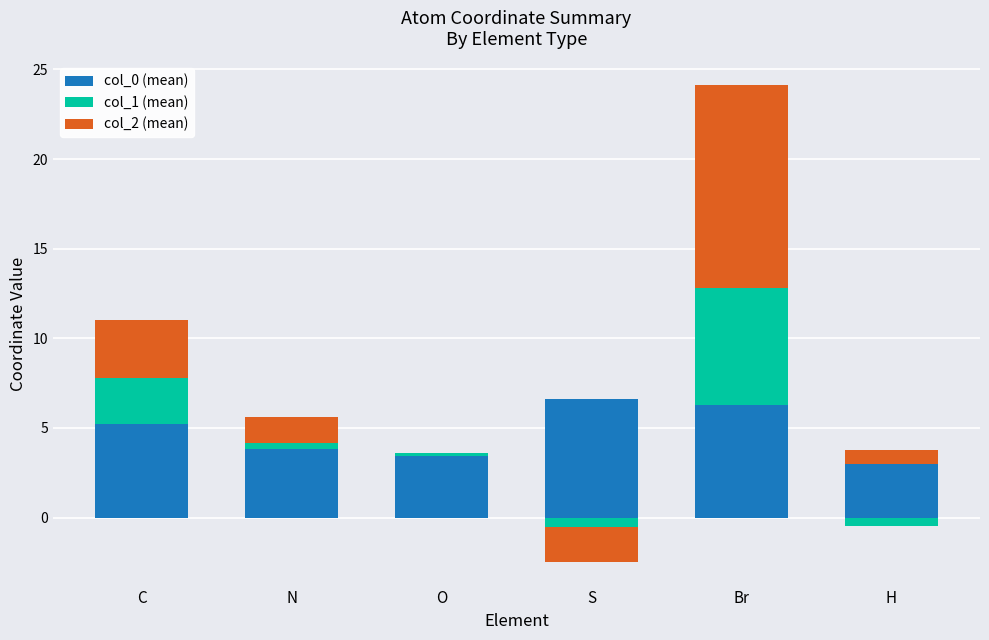

What is the label of the 2nd bar from the left?

N